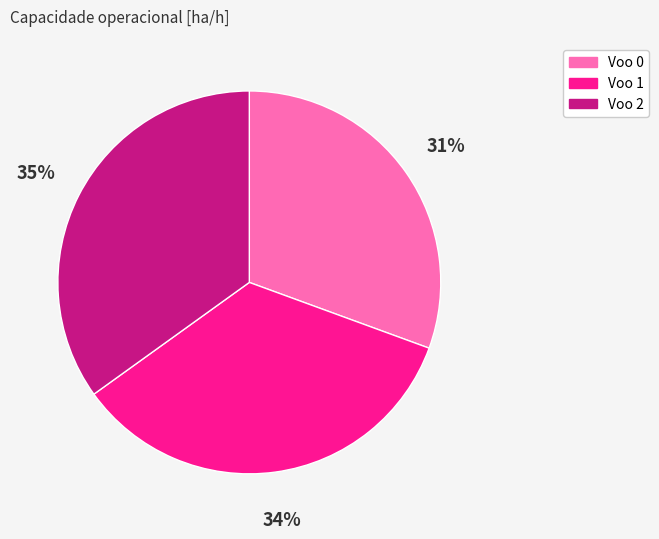

To the nearest percent, what is the difference between the largest and smallest slice percentages?

4%